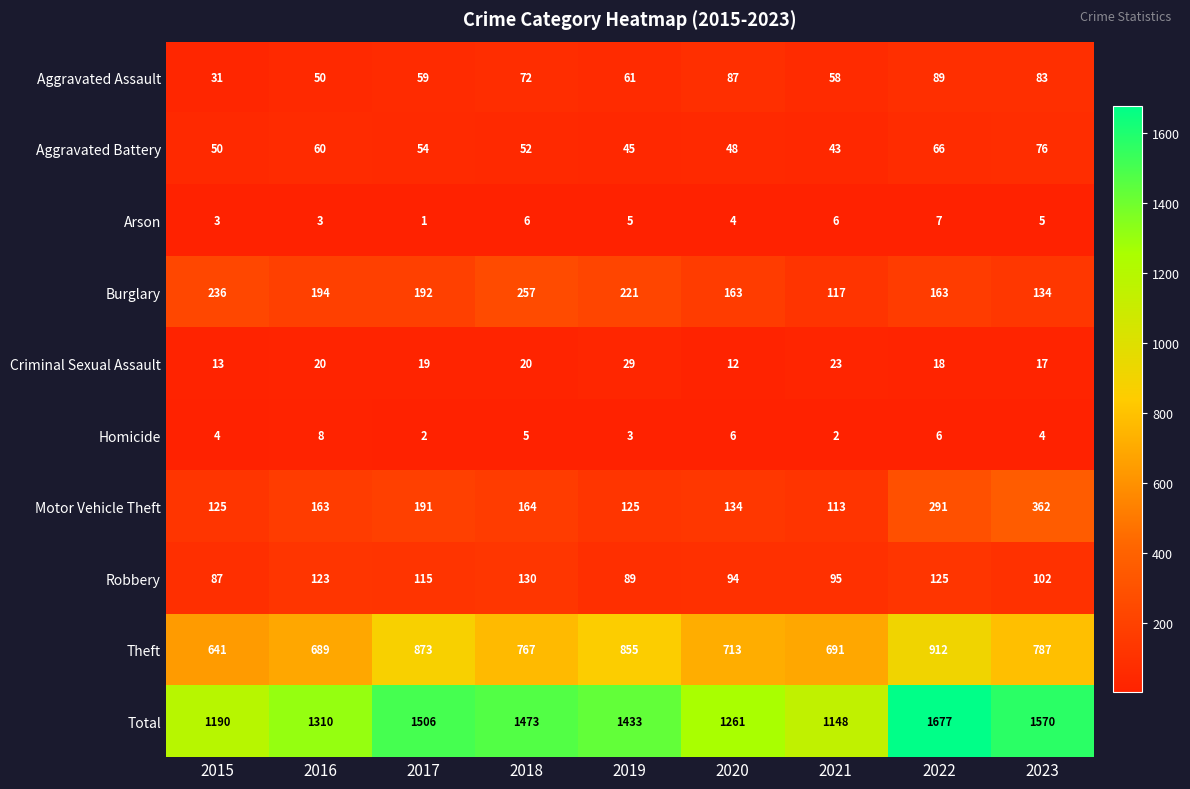

Which series has the largest range (max minus min)?

Total